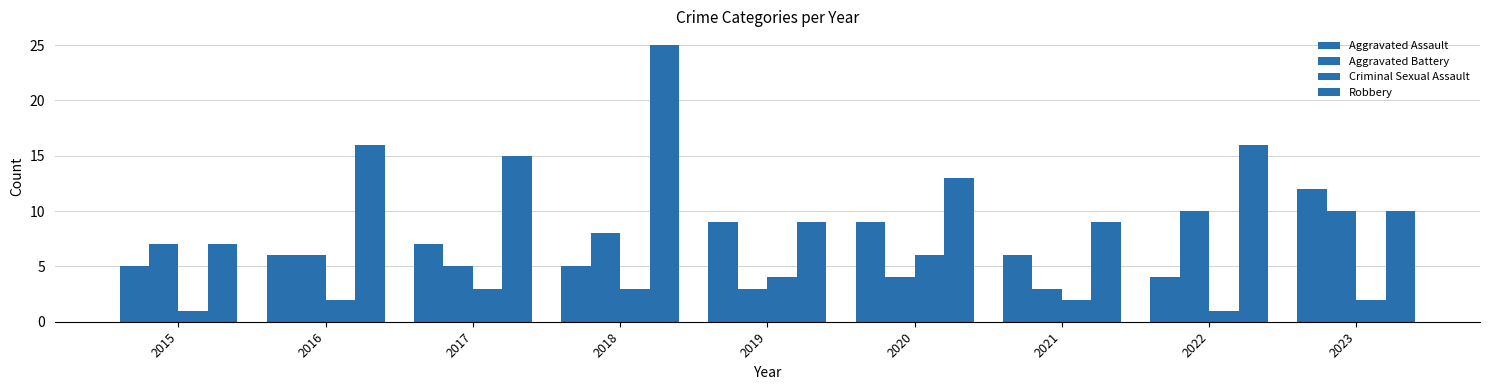

The value of Aggravated Assault at 2017 is 7. True or false?

True